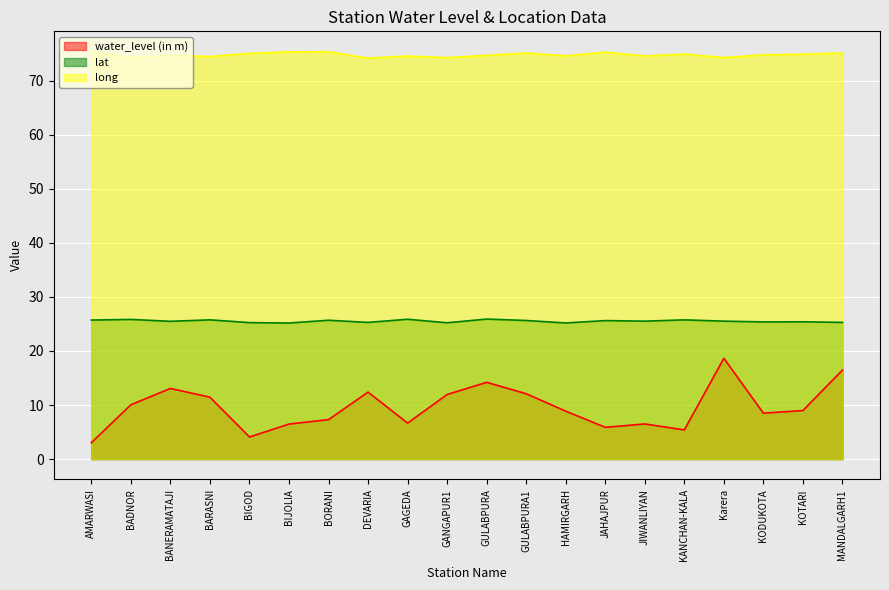

What are all the series names shown in the legend?

water_level (in m), lat, long